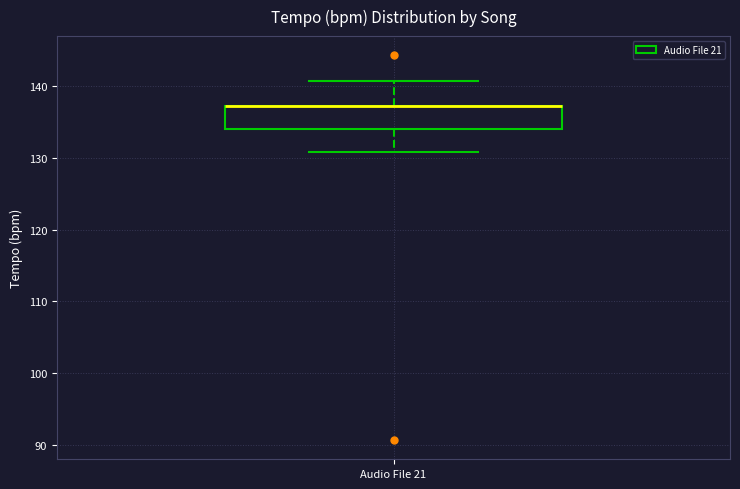

Where is the upper edge of the box for Audio File 21 on the y-axis? The values are not printed on the chart, so give them approximately, as read against the axis.

137